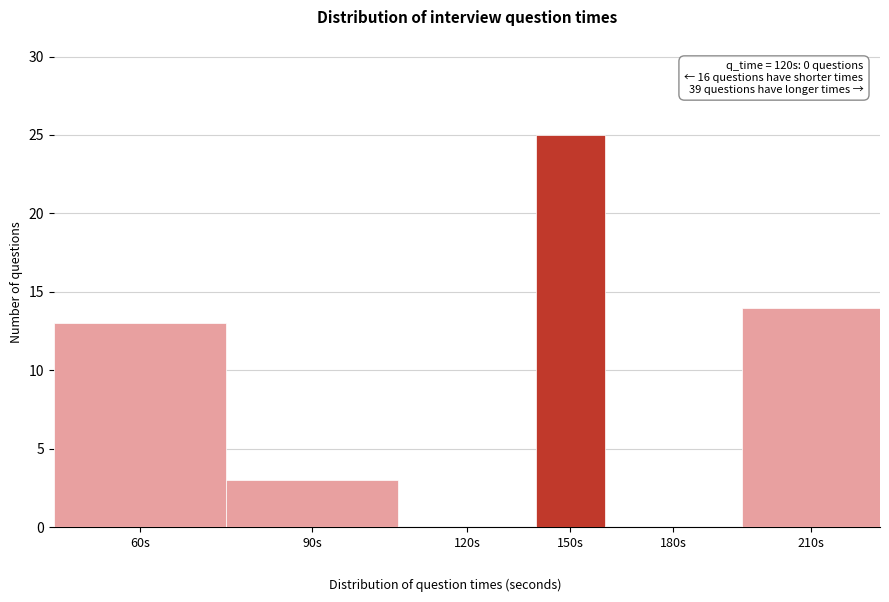

Reading left to right, extract all data points from this chart.

60s=13	90s=3	120s=0	150s=25	180s=0	210s=14